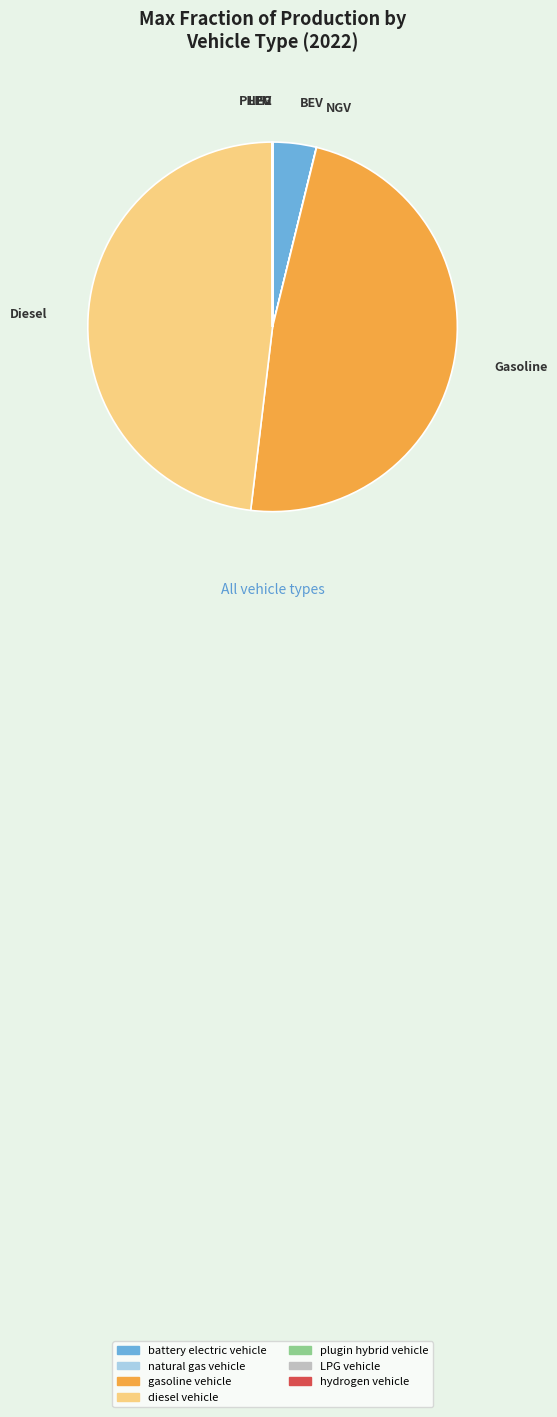

Is there any slice that represents more than half of the pie?

No